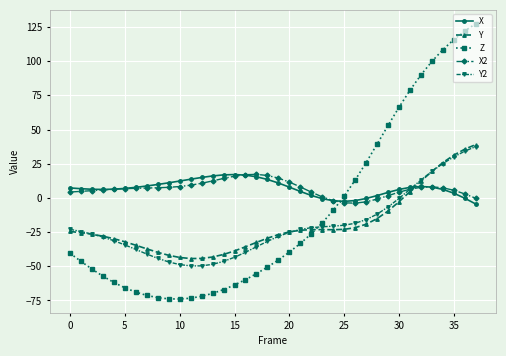

Which series has the widest spread of values?

Z